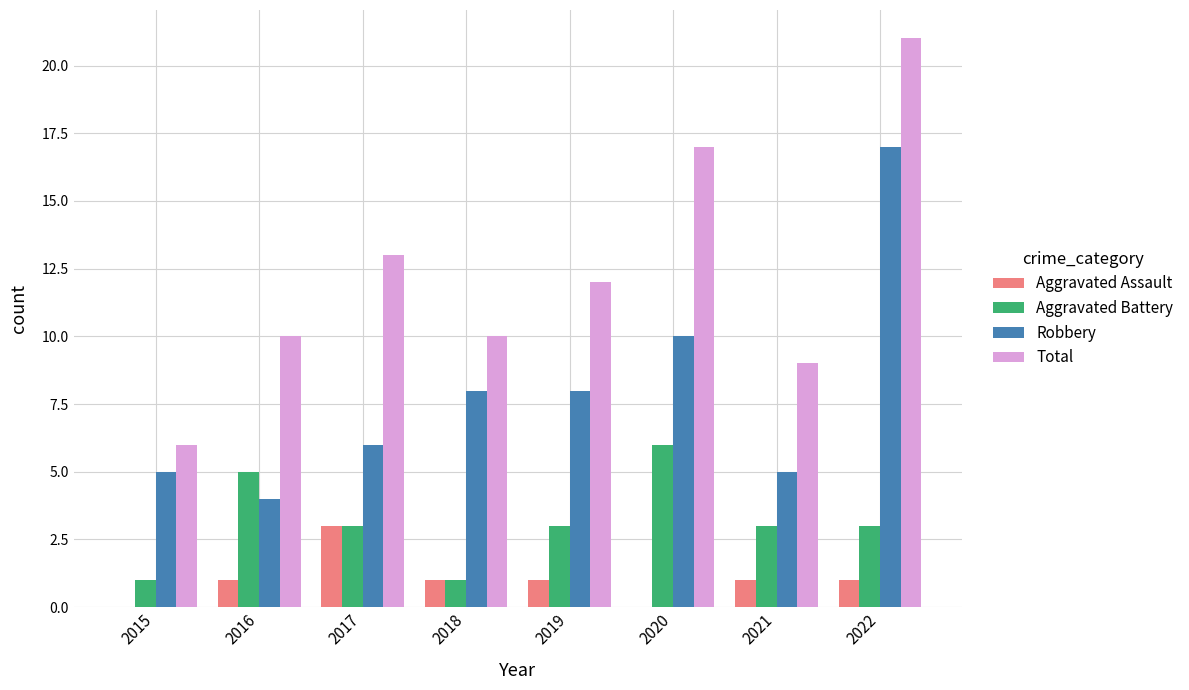

Does the chart contain stacked bars?

No